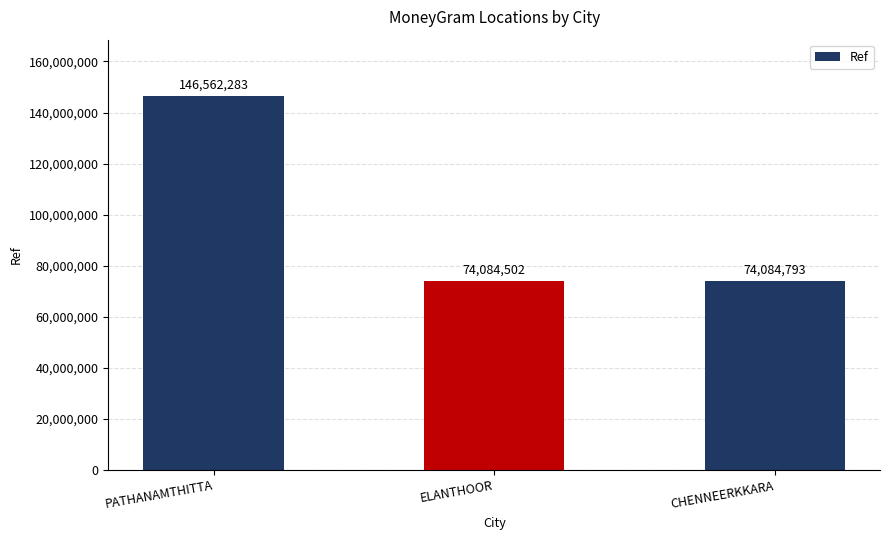

What position from the left is ELANTHOOR?

2